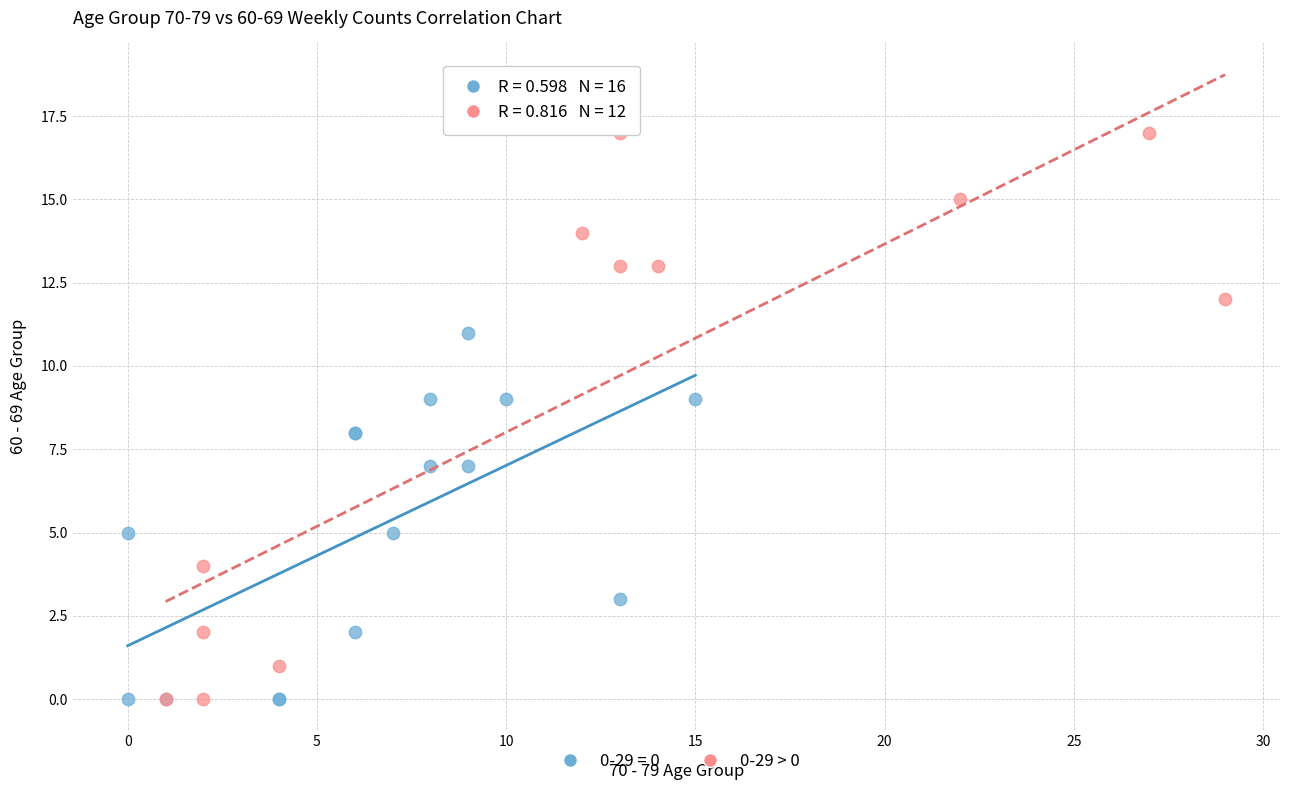

Which series reaches the maximum Y coordinate?

0-29 > 0